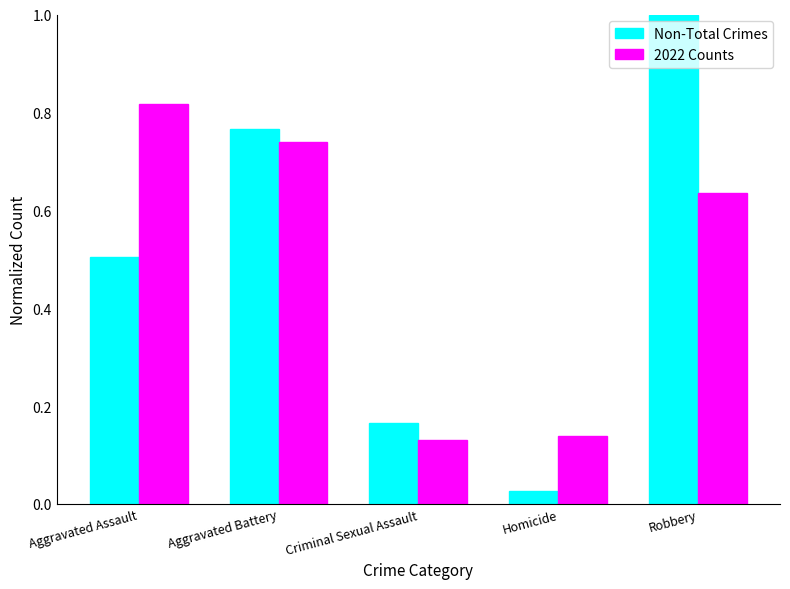

Rank the series by their maximum value, from highest to lowest.

Non-Total Crimes, 2022 Counts